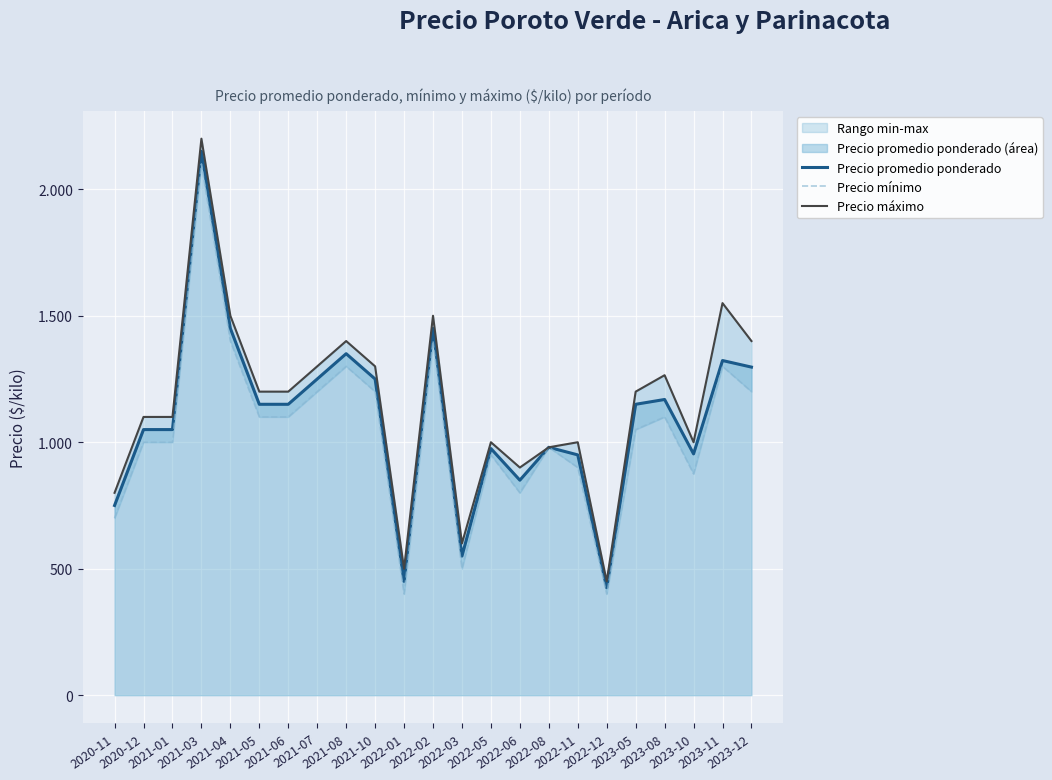

Which has a higher value, 2023-10 or 2023-11?

2023-11